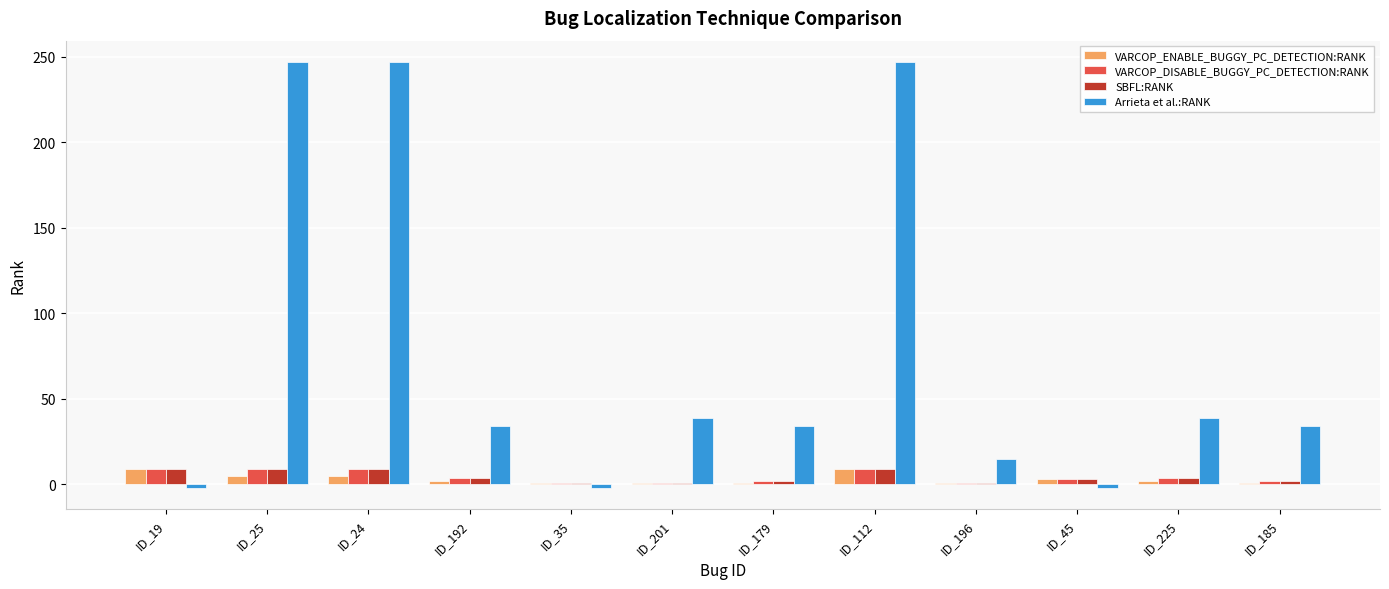

How many values in the VARCOP_DISABLE_BUGGY_PC_DETECTION:RANK series are below 4?

6